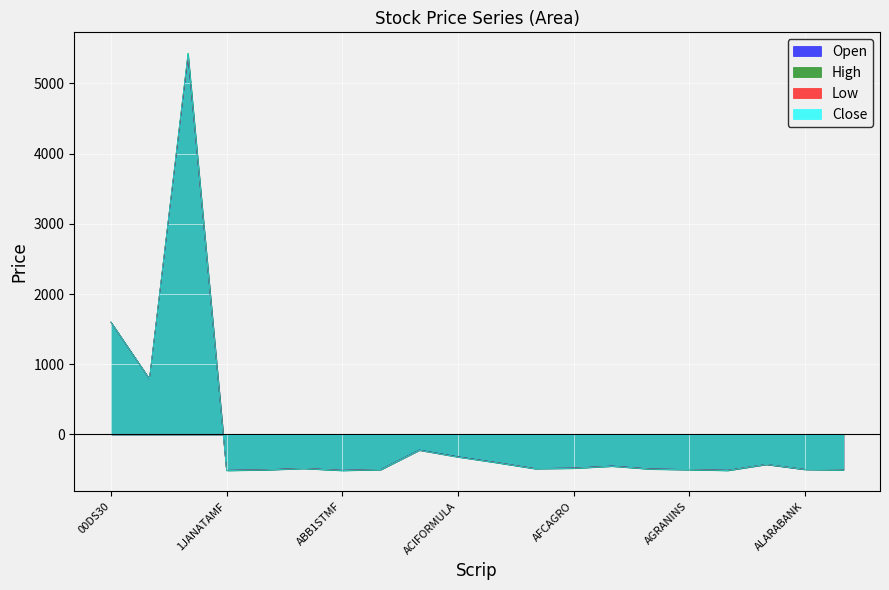

What is the maximum value shown in the chart?

5431.3